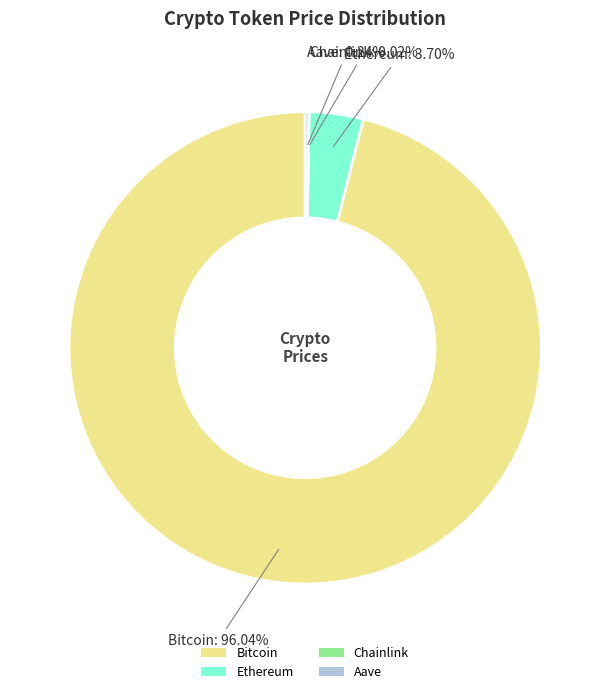

Combined, do Ethereum and Bitcoin account for over 50%?

Yes